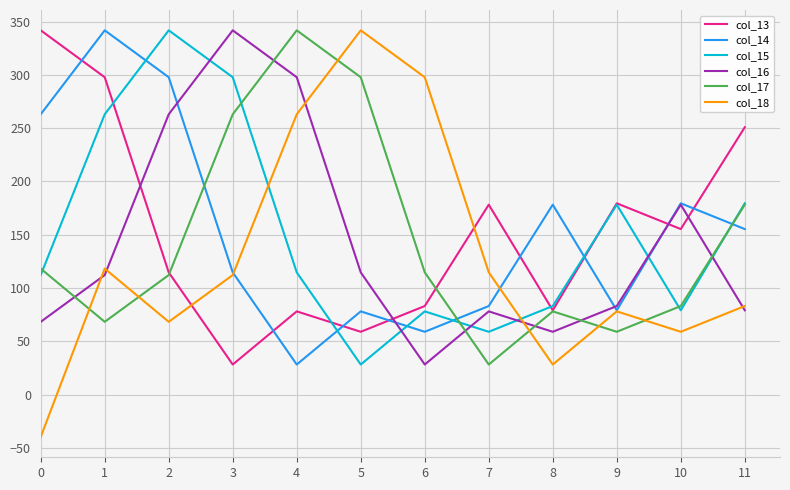

What is the average value of the col_13 series?

153.8